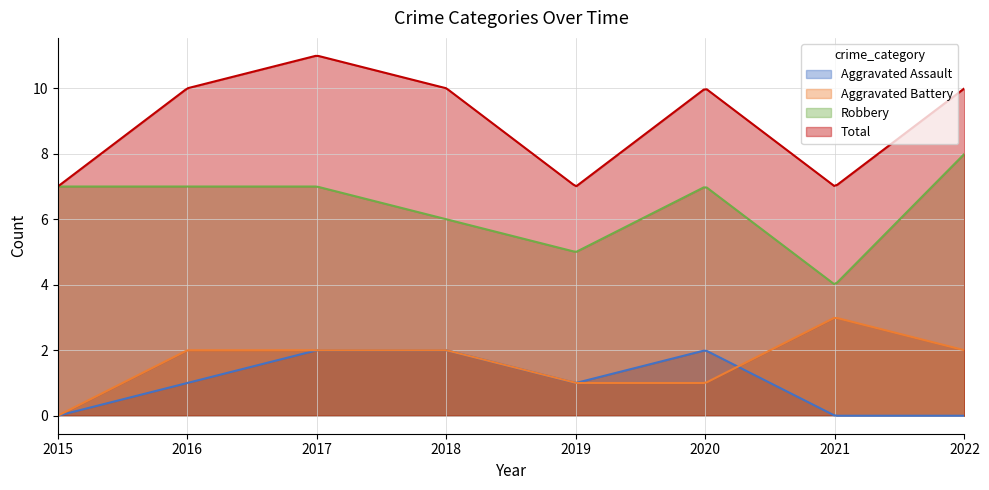

Reading left to right, list all the values displayed in this chart.

Aggravated Assault: 0	1	2	2	1	2	0	0
Aggravated Battery: 0	2	2	2	1	1	3	2
Robbery: 7	7	7	6	5	7	4	8
Total: 7	10	11	10	7	10	7	10